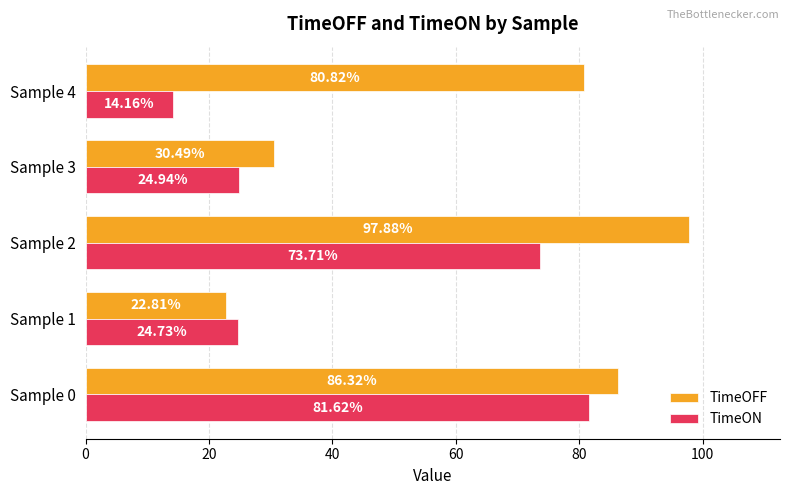

What is the difference between the maximum and minimum values in the TimeON series?

67.5